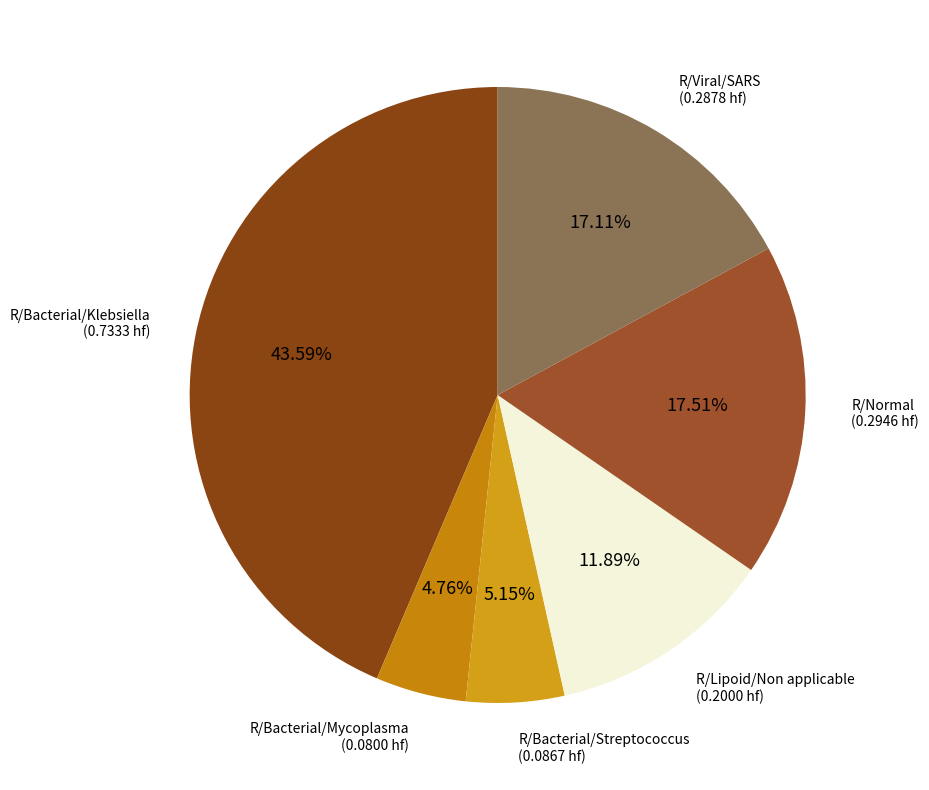

To the nearest percent, what is the average slice percentage?

17%